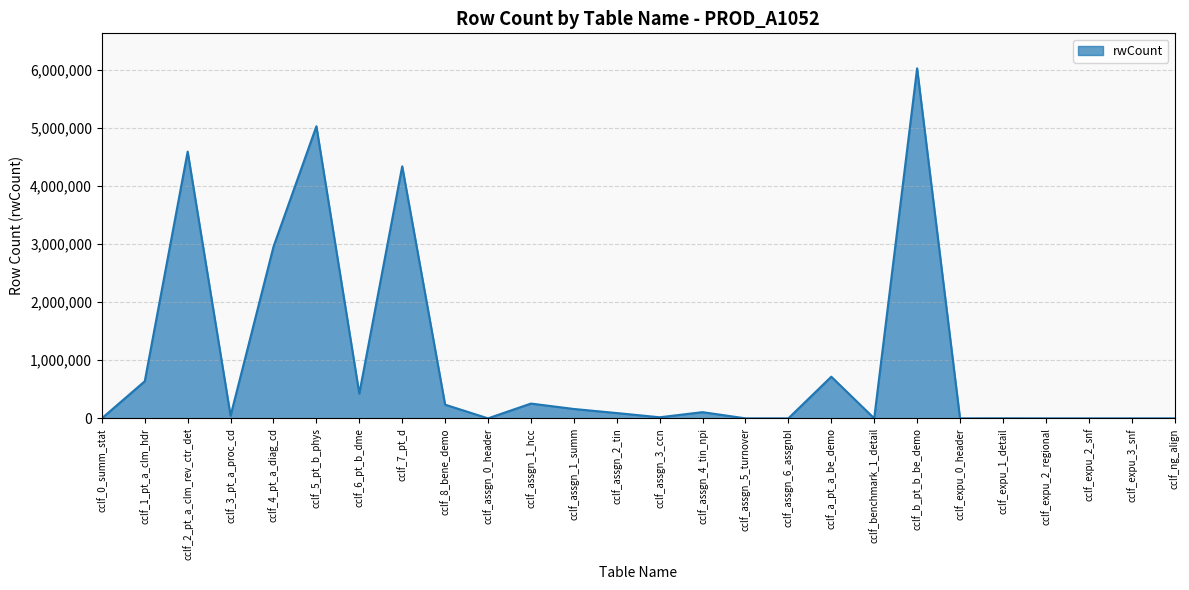

What is the difference between the maximum and minimum values?

6027568